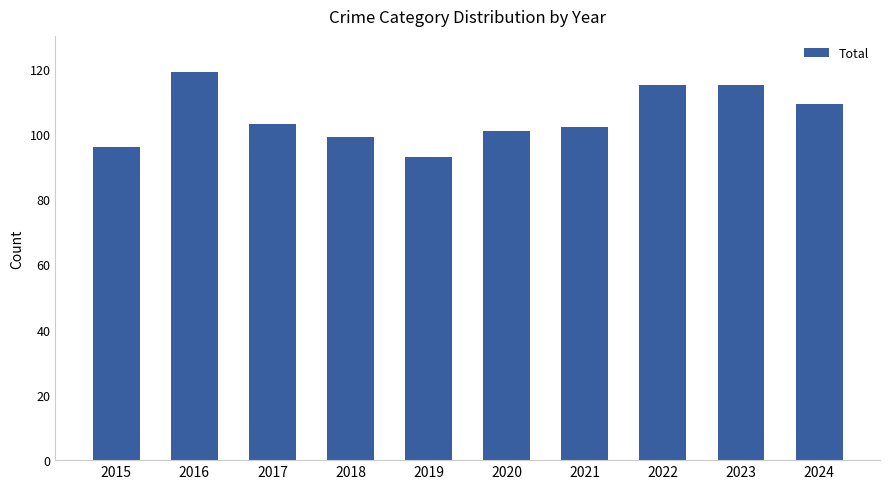

Count the number of data series in this chart.

1